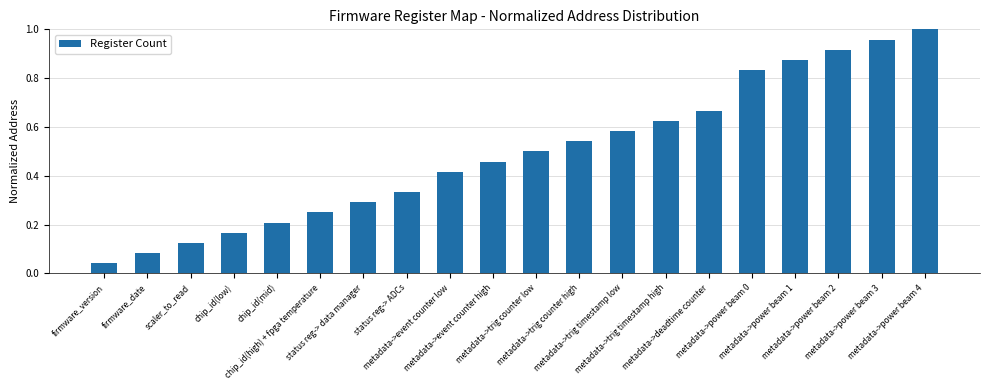

What is the difference between the second highest and second lowest values?

0.9